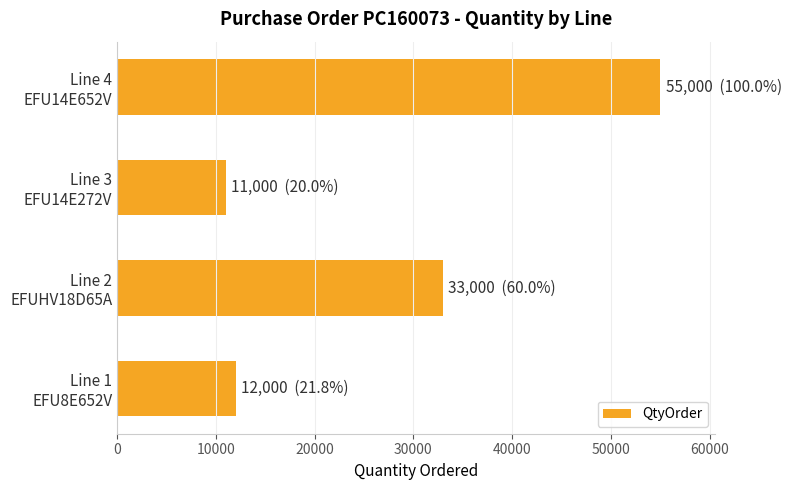

Reading bottom to top, extract all data points from this chart.

12000	33000	11000	55000